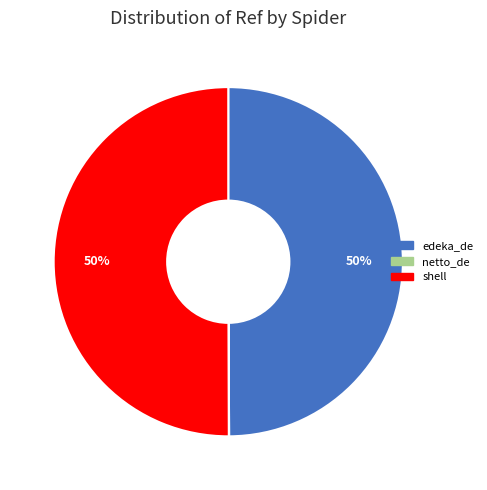

True or false: edeka_de accounts for 62% of the total.

False